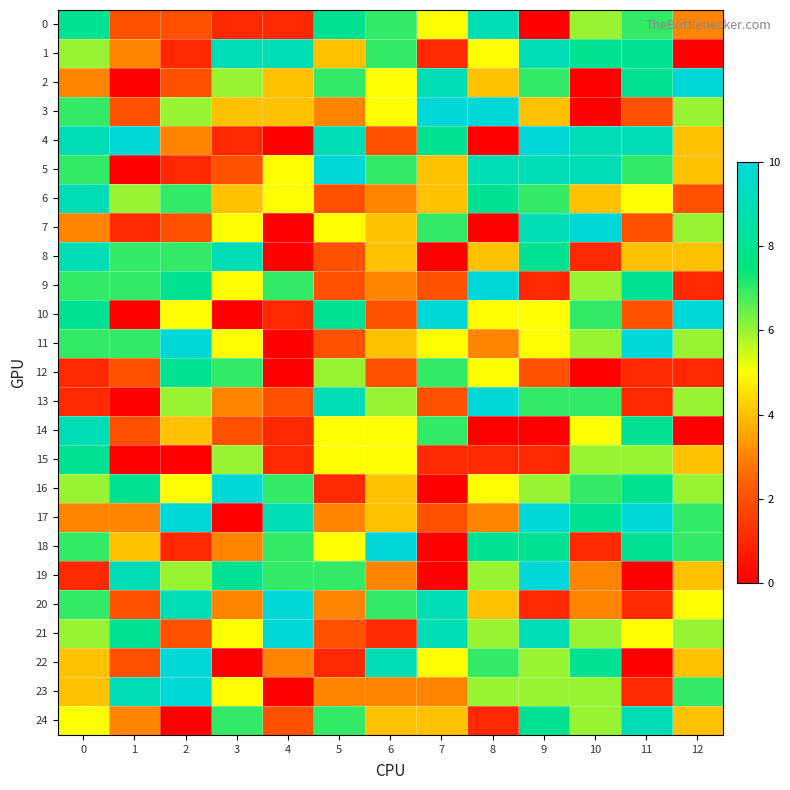

Reading right to left, list all the values displayed in this chart.

0: 12=3	11=7	10=6	9=0	8=9	7=5	6=7	5=8	4=1	3=1	2=2	1=2	0=8
1: 12=0	11=8	10=8	9=9	8=5	7=1	6=7	5=4	4=9	3=9	2=1	1=3	0=6
2: 12=10	11=8	10=0	9=7	8=4	7=9	6=5	5=7	4=4	3=6	2=2	1=0	0=3
3: 12=6	11=2	10=0	9=4	8=10	7=10	6=5	5=3	4=4	3=4	2=6	1=2	0=7
4: 12=4	11=9	10=9	9=10	8=0	7=8	6=2	5=9	4=0	3=1	2=3	1=10	0=9
5: 12=4	11=7	10=9	9=9	8=9	7=4	6=7	5=10	4=5	3=2	2=1	1=0	0=7
6: 12=2	11=5	10=4	9=7	8=8	7=4	6=3	5=2	4=5	3=4	2=7	1=6	0=9
7: 12=6	11=2	10=10	9=9	8=0	7=7	6=4	5=5	4=0	3=5	2=2	1=1	0=3
8: 12=4	11=4	10=1	9=8	8=4	7=0	6=4	5=2	4=0	3=9	2=7	1=7	0=9
9: 12=1	11=8	10=6	9=1	8=10	7=2	6=3	5=2	4=7	3=5	2=8	1=7	0=7
10: 12=10	11=2	10=7	9=5	8=5	7=10	6=2	5=8	4=1	3=0	2=5	1=0	0=8
11: 12=6	11=10	10=6	9=5	8=3	7=5	6=4	5=2	4=0	3=5	2=10	1=7	0=7
12: 12=1	11=1	10=0	9=2	8=5	7=7	6=2	5=6	4=0	3=7	2=8	1=2	0=1
13: 12=6	11=1	10=7	9=7	8=10	7=2	6=6	5=9	4=2	3=3	2=6	1=0	0=1
14: 12=0	11=8	10=5	9=0	8=0	7=7	6=5	5=5	4=1	3=2	2=4	1=2	0=9
15: 12=4	11=6	10=6	9=1	8=1	7=1	6=5	5=5	4=1	3=6	2=0	1=0	0=8
16: 12=6	11=8	10=7	9=6	8=5	7=0	6=4	5=1	4=7	3=10	2=5	1=8	0=6
17: 12=7	11=10	10=8	9=10	8=3	7=2	6=4	5=3	4=9	3=0	2=10	1=3	0=3
18: 12=7	11=8	10=1	9=8	8=8	7=0	6=10	5=5	4=7	3=3	2=1	1=4	0=7
19: 12=4	11=0	10=3	9=10	8=6	7=0	6=3	5=7	4=7	3=8	2=6	1=9	0=1
20: 12=5	11=1	10=3	9=1	8=4	7=9	6=7	5=3	4=10	3=3	2=9	1=2	0=7
21: 12=6	11=5	10=6	9=9	8=6	7=9	6=1	5=2	4=10	3=5	2=2	1=8	0=6
22: 12=4	11=0	10=8	9=6	8=7	7=5	6=9	5=1	4=3	3=0	2=10	1=2	0=4
23: 12=7	11=1	10=6	9=6	8=6	7=3	6=3	5=3	4=0	3=5	2=10	1=9	0=4
24: 12=4	11=9	10=6	9=8	8=1	7=4	6=4	5=7	4=2	3=7	2=0	1=3	0=5